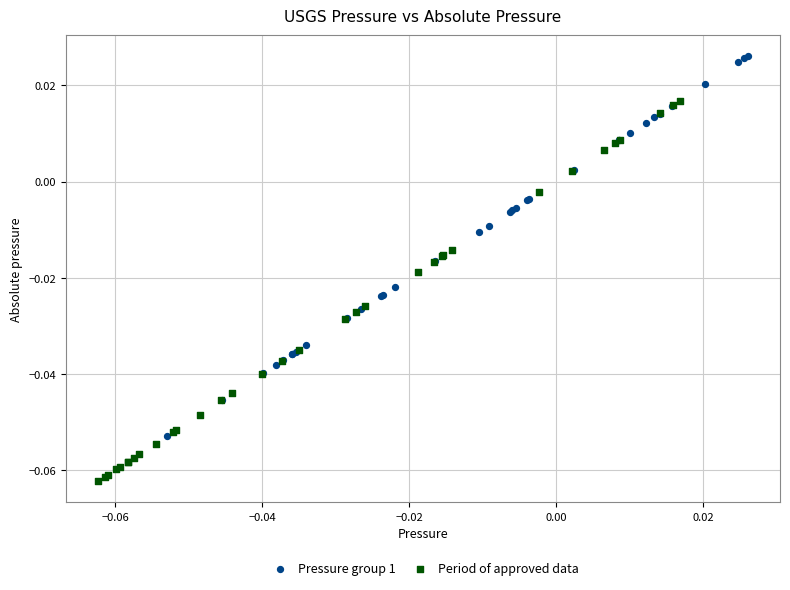

Which series reaches the minimum Y coordinate?

Period of approved data